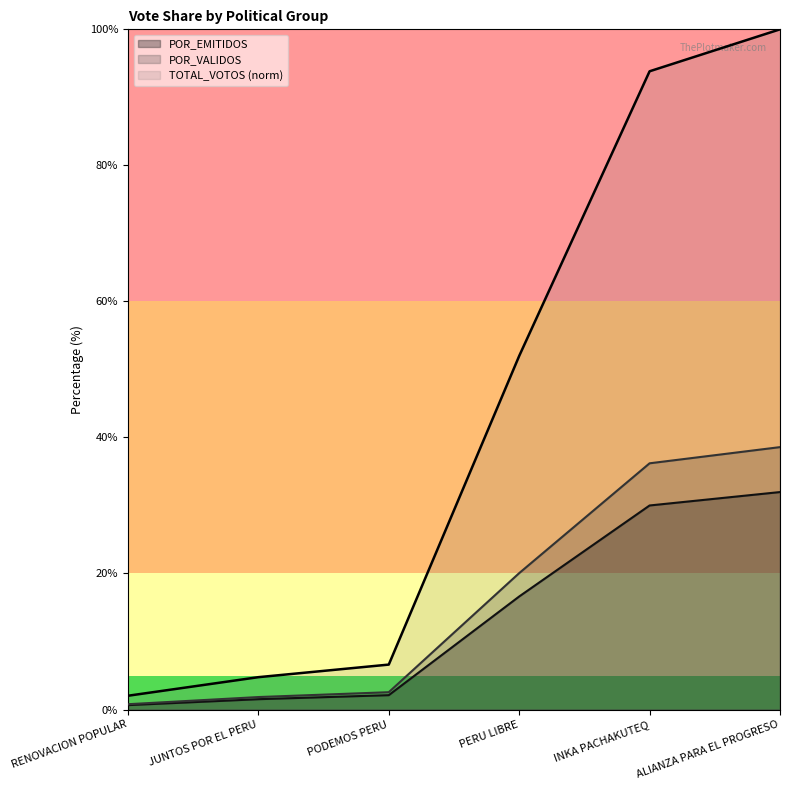

Reading left to right, extract all data points from this chart.

TOTAL_VOTOS: RENOVACION POPULAR=2.0	JUNTOS POR EL PERU=4.8	PODEMOS PERU=6.6	PERU LIBRE=52.0	INKA PACHAKUTEQ=93.8	ALIANZA PARA EL PROGRESO=100.0
POR_VALIDOS: RENOVACION POPULAR=0.8	JUNTOS POR EL PERU=1.8	PODEMOS PERU=2.5	PERU LIBRE=20.1	INKA PACHAKUTEQ=36.2	ALIANZA PARA EL PROGRESO=38.6
POR_EMITIDOS: RENOVACION POPULAR=0.6	JUNTOS POR EL PERU=1.5	PODEMOS PERU=2.1	PERU LIBRE=16.6	INKA PACHAKUTEQ=30.0	ALIANZA PARA EL PROGRESO=32.0